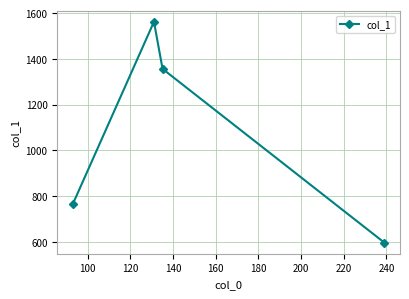

What is the smallest value displayed?

595.9